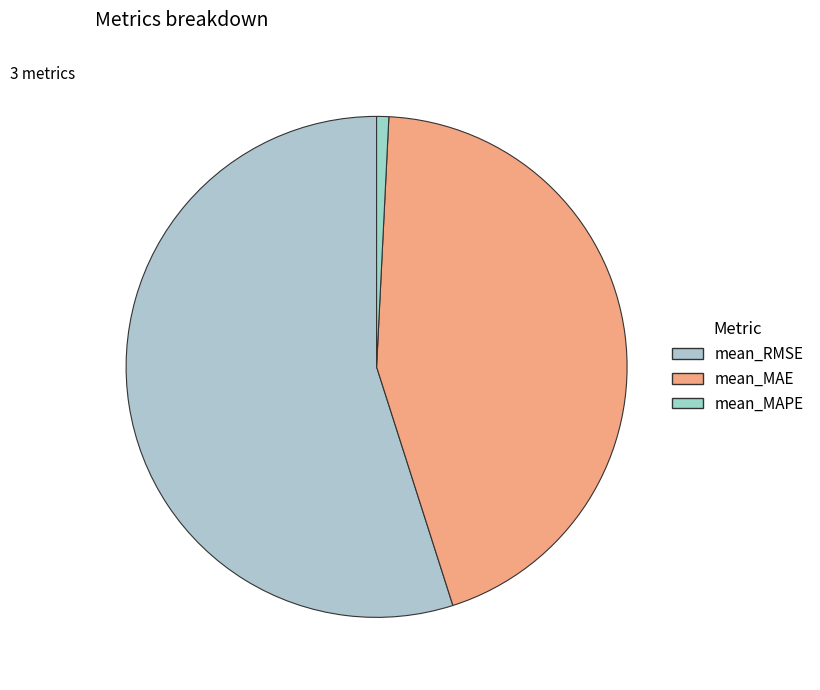

To the nearest percent, what portion does mean_MAE represent?

44%